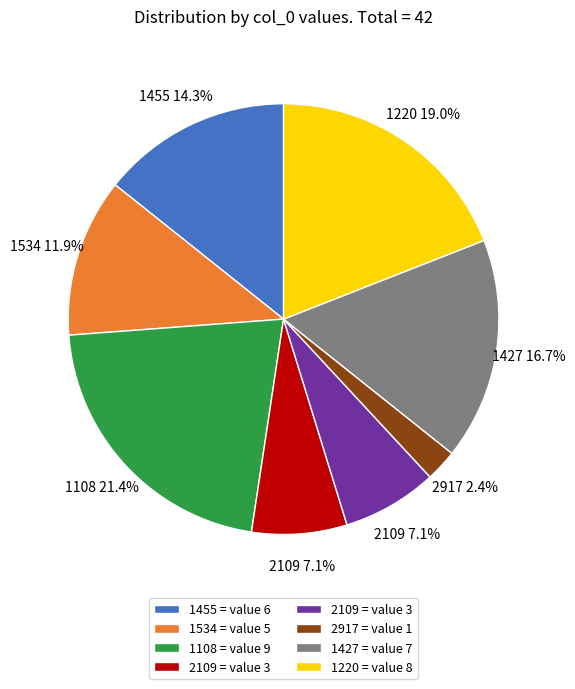

Is there any slice that represents more than half of the pie?

No